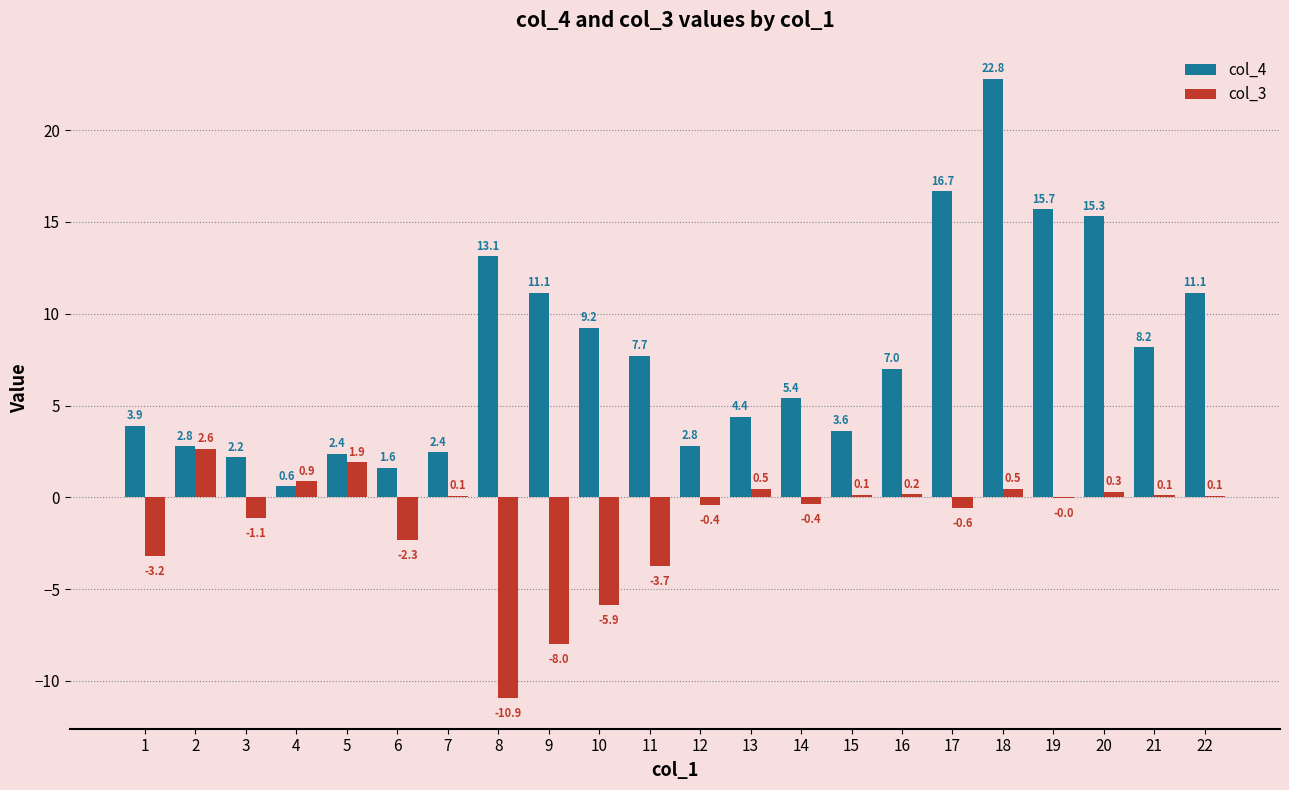

Which series has the largest range (max minus min)?

col_4